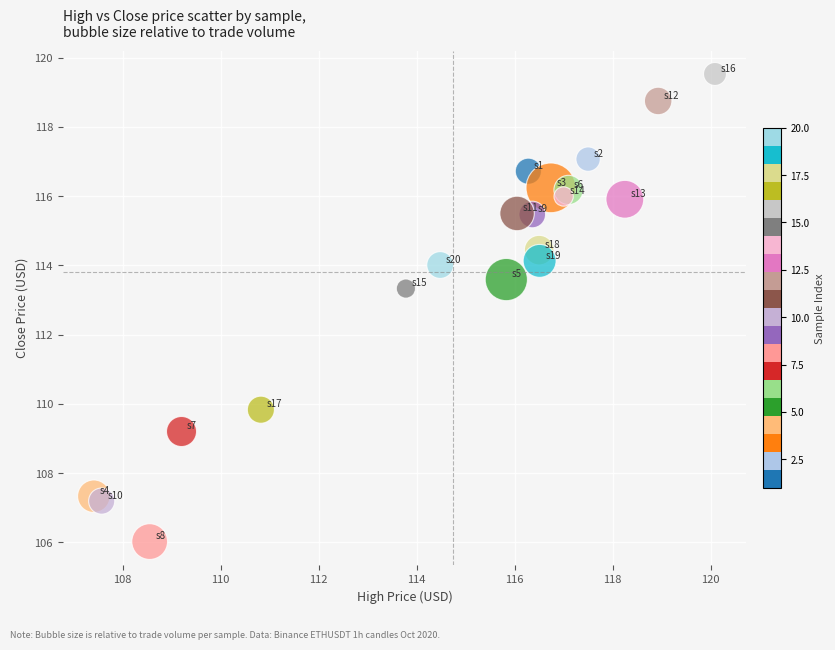

What Y value in the scatter plot is closest to 112?

113.3